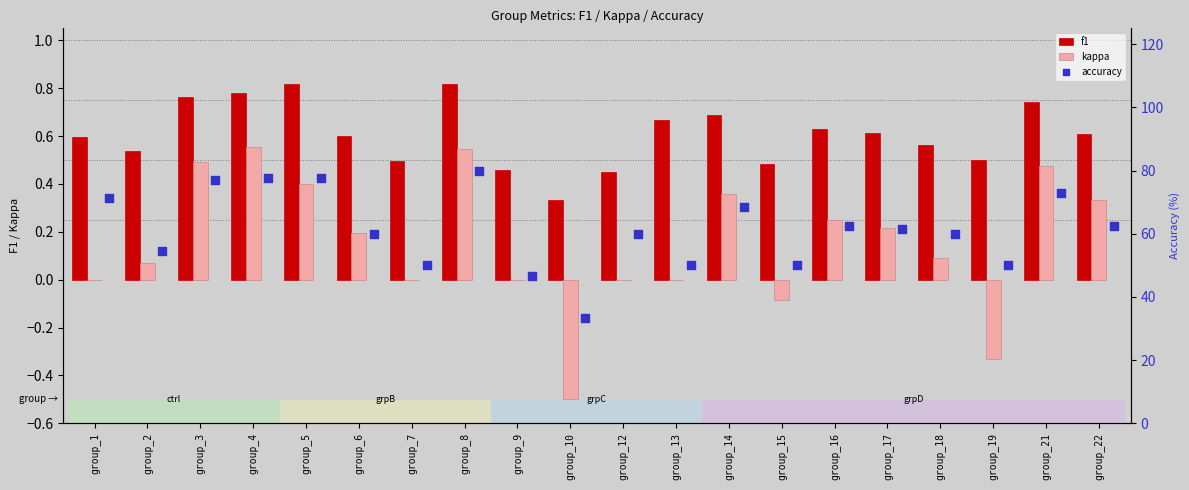

Which series has the largest total across all categories?

accuracy